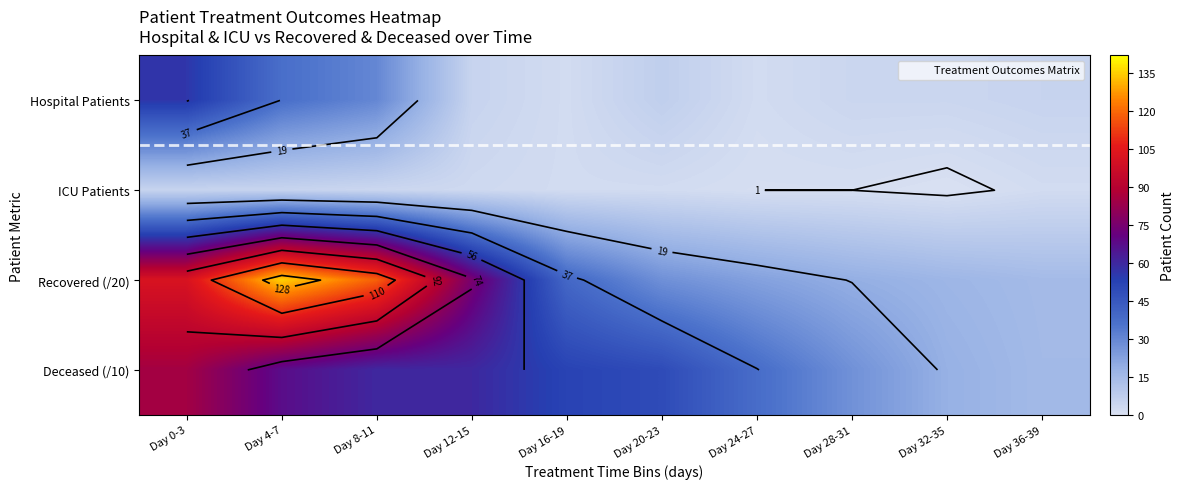

What is the approximate value of Recovered (/20) at Day 24-27?

22.8